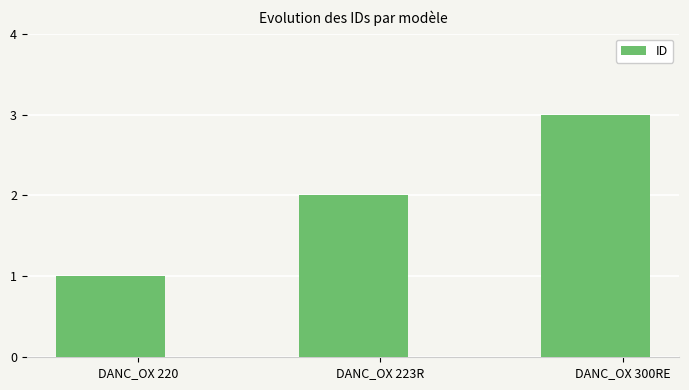

The chart shows a value of 1 at DANC_OX 223R. True or false?

False